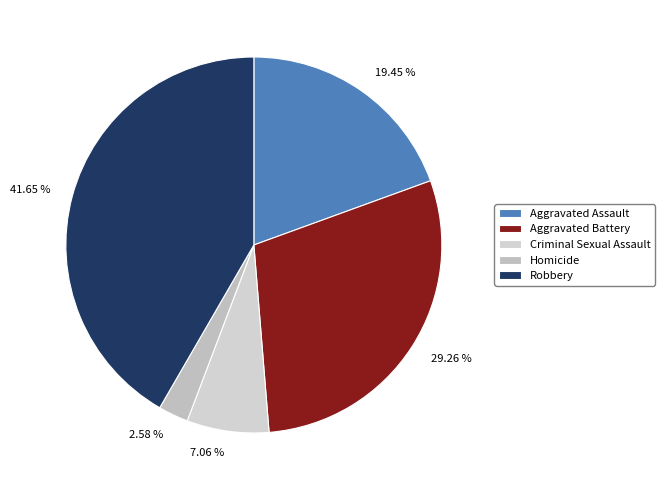

Rank the categories by value from lowest to highest.

Homicide, Criminal Sexual Assault, Aggravated Assault, Aggravated Battery, Robbery